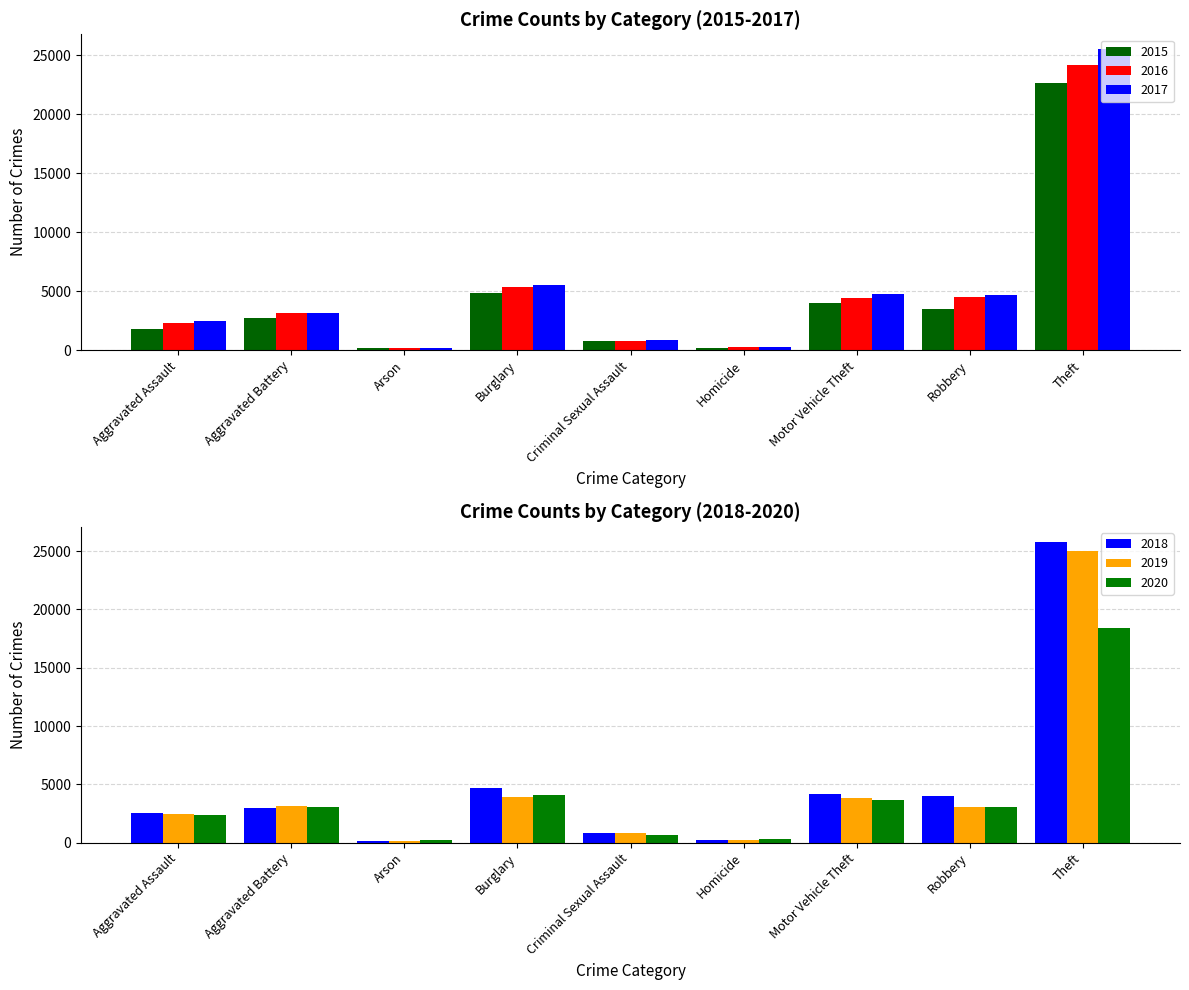

At which category is the sum across all series the highest?

Theft